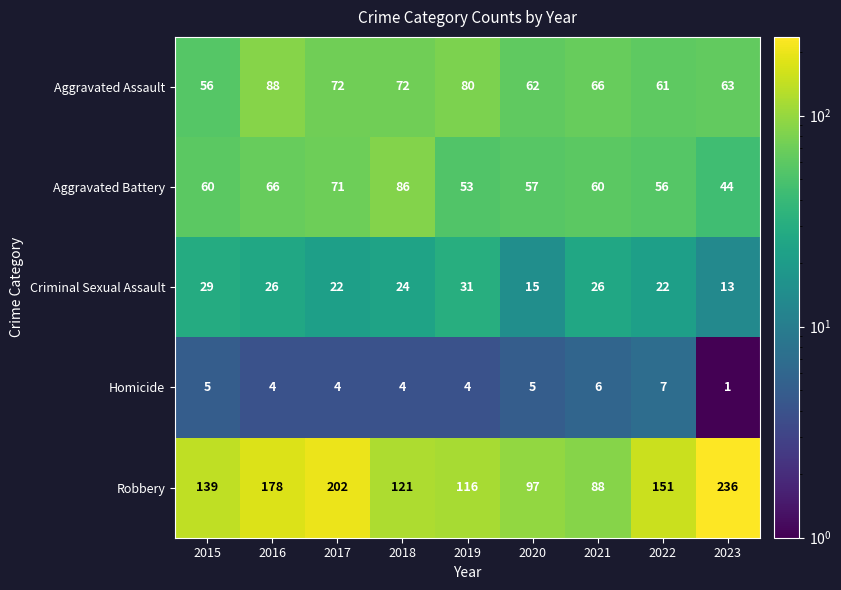

Count the number of data series in this chart.

5